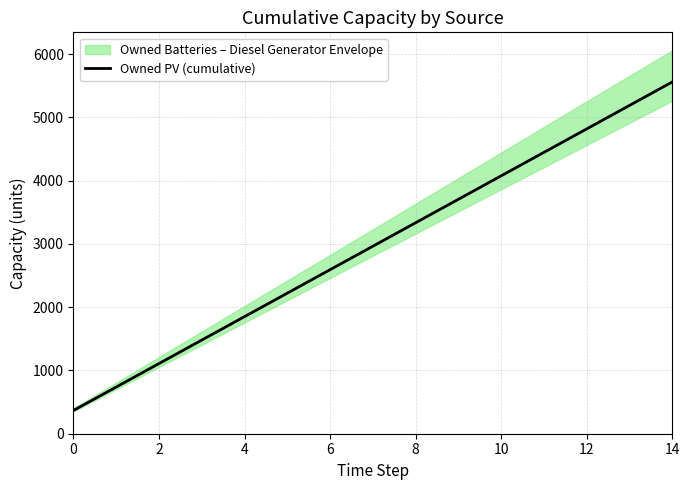

True or false: there are more than 1 points higher than both neighbors.

False